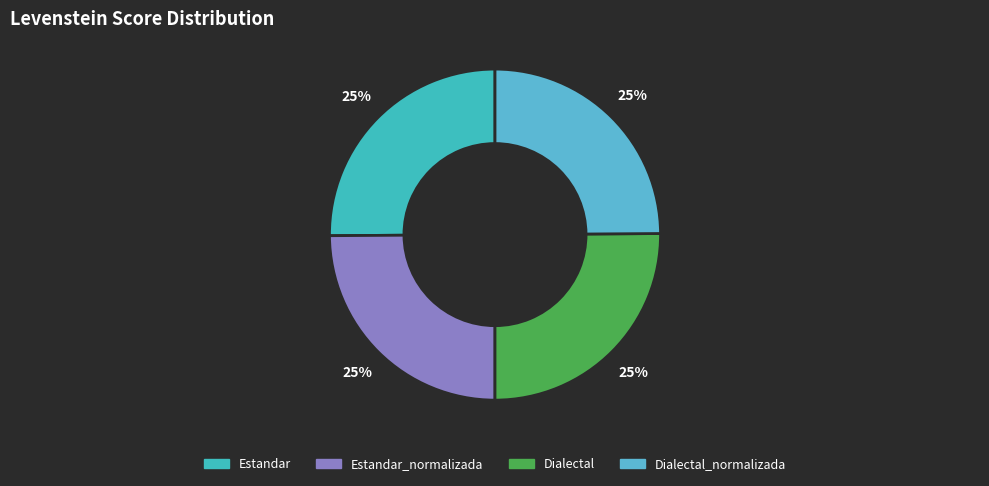

To the nearest percent, what percentage of the pie is Estandar?

25%